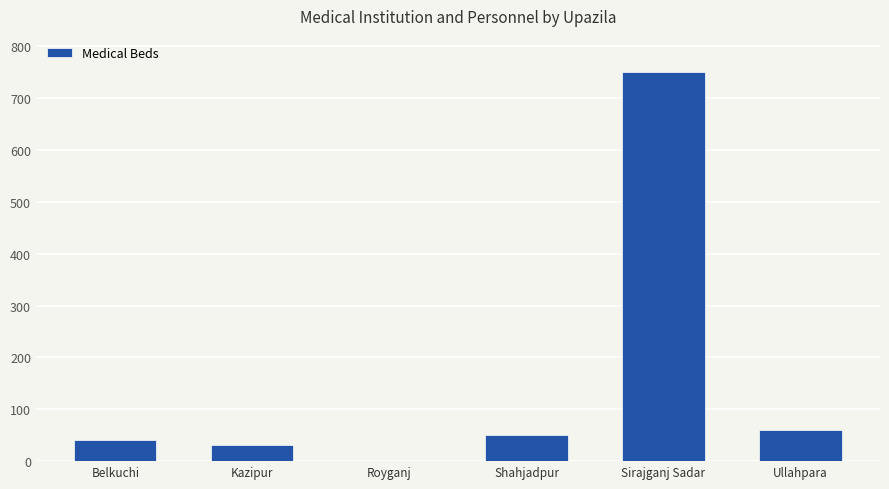

How many values are above zero?

5